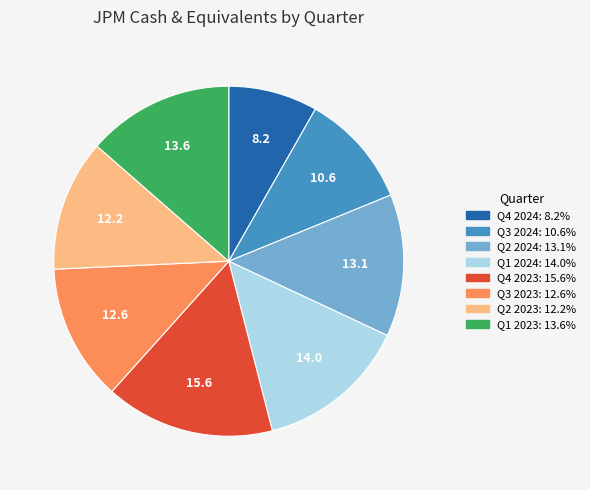

How many slices are in this pie chart?

8